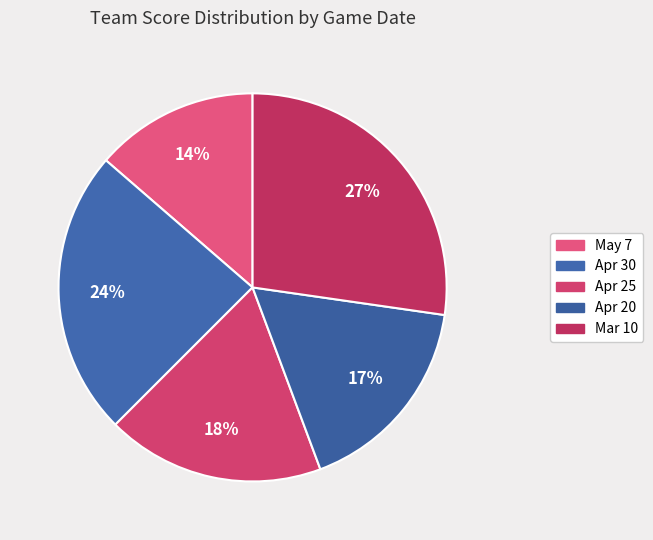

Rank the categories by value from highest to lowest.

Mar 10, Apr 30, Apr 25, Apr 20, May 7